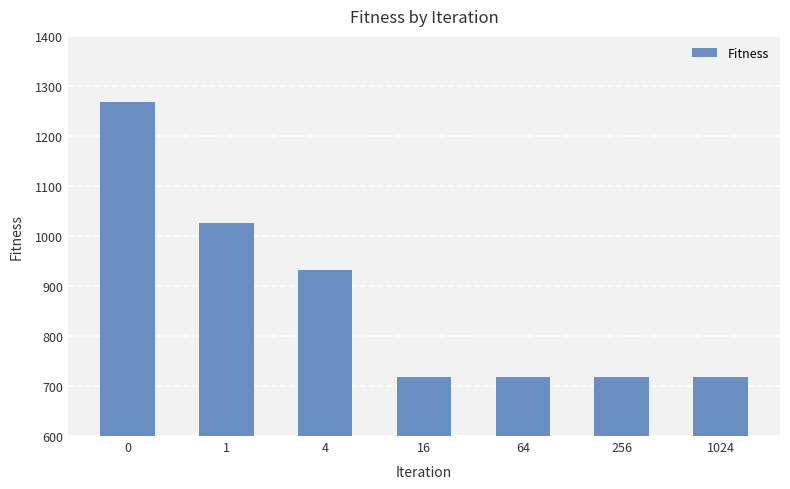

What is the value of the 2nd bar from the left?

1025.4